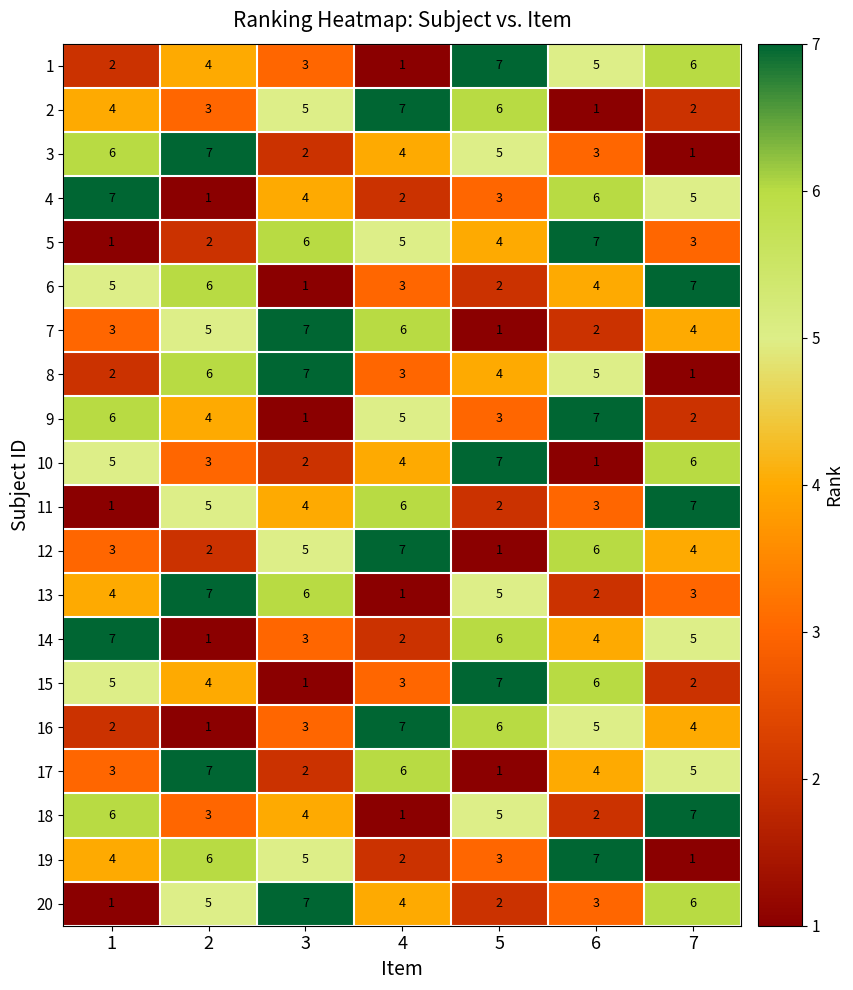

What is the sum of the 1 values at 4 and 3?

4